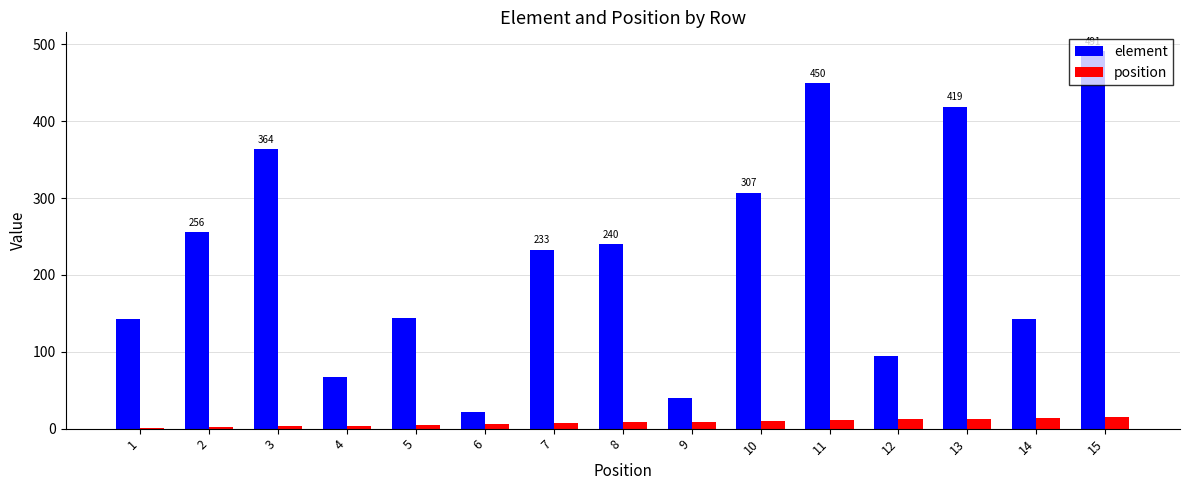

What is the maximum value shown in the chart?

491